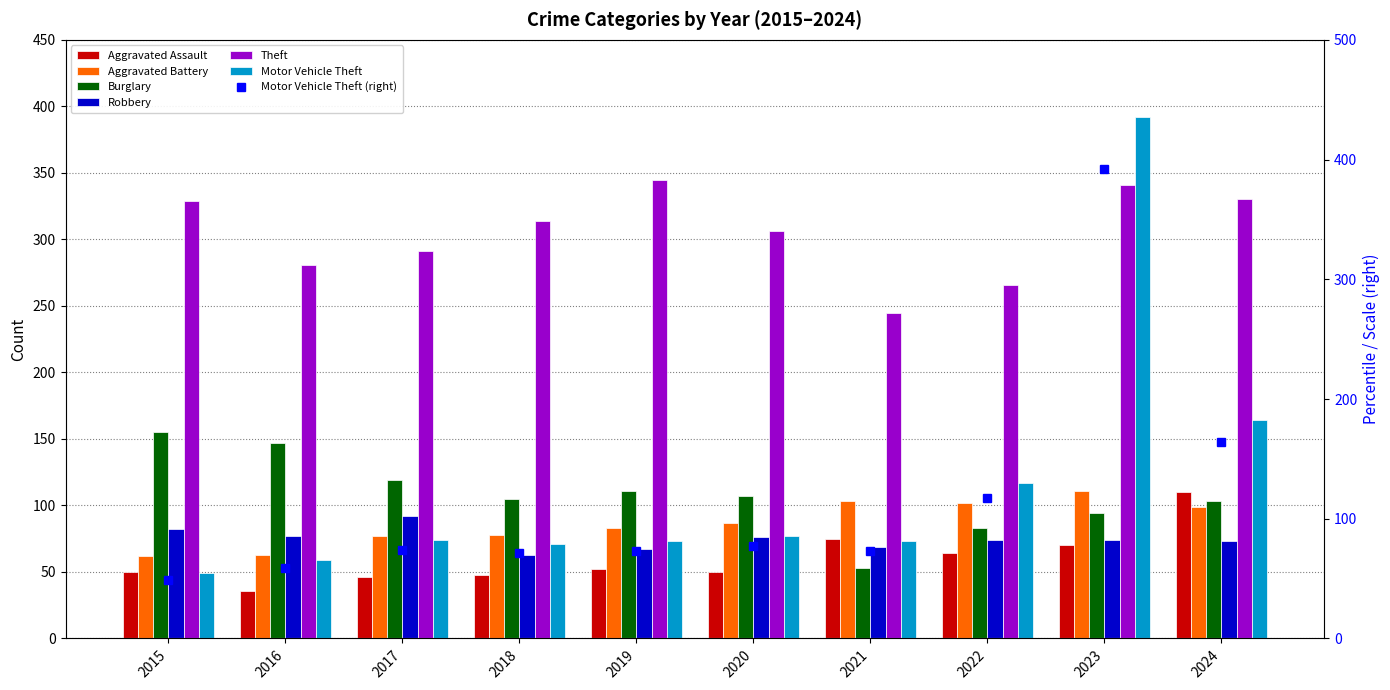

What is the spread (max minus min) of values at 2024?

257